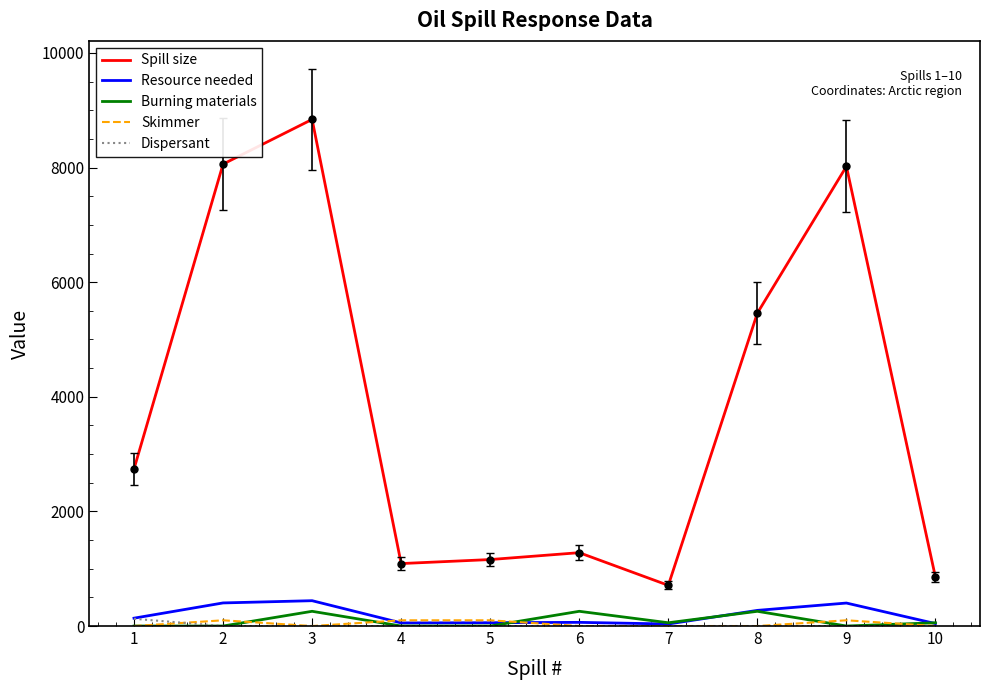

Which series changed the most between 2 and 7?

Spill size